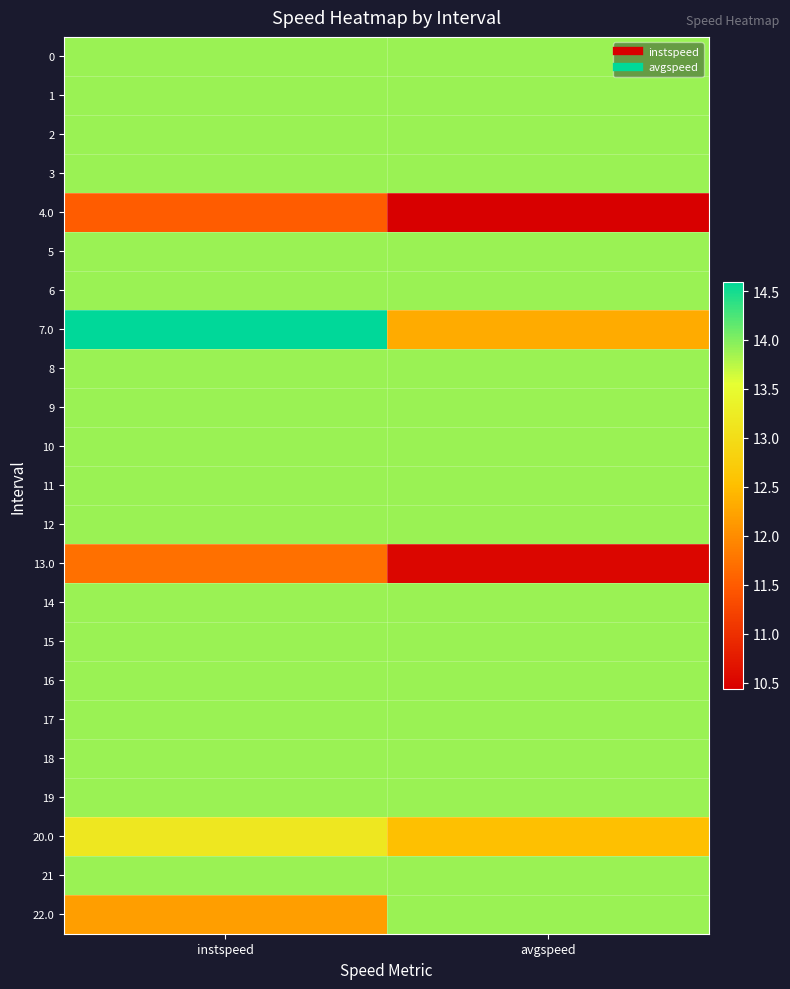

Reading left to right, transcribe all the data shown in this chart.

0: instspeed=13.9	avgspeed=13.9
1: instspeed=13.9	avgspeed=13.9
2: instspeed=13.9	avgspeed=13.9
3: instspeed=13.9	avgspeed=13.9
4.0: instspeed=11.5	avgspeed=10.4
5: instspeed=13.9	avgspeed=13.9
6: instspeed=13.9	avgspeed=13.9
7.0: instspeed=14.6	avgspeed=12.3
8: instspeed=13.9	avgspeed=13.9
9: instspeed=13.9	avgspeed=13.9
10: instspeed=13.9	avgspeed=13.9
11: instspeed=13.9	avgspeed=13.9
12: instspeed=13.9	avgspeed=13.9
13.0: instspeed=11.7	avgspeed=10.5
14: instspeed=13.9	avgspeed=13.9
15: instspeed=13.9	avgspeed=13.9
16: instspeed=13.9	avgspeed=13.9
17: instspeed=13.9	avgspeed=13.9
18: instspeed=13.9	avgspeed=13.9
19: instspeed=13.9	avgspeed=13.9
20.0: instspeed=13.2	avgspeed=12.5
21: instspeed=13.9	avgspeed=13.9
22.0: instspeed=12.2	avgspeed=13.9